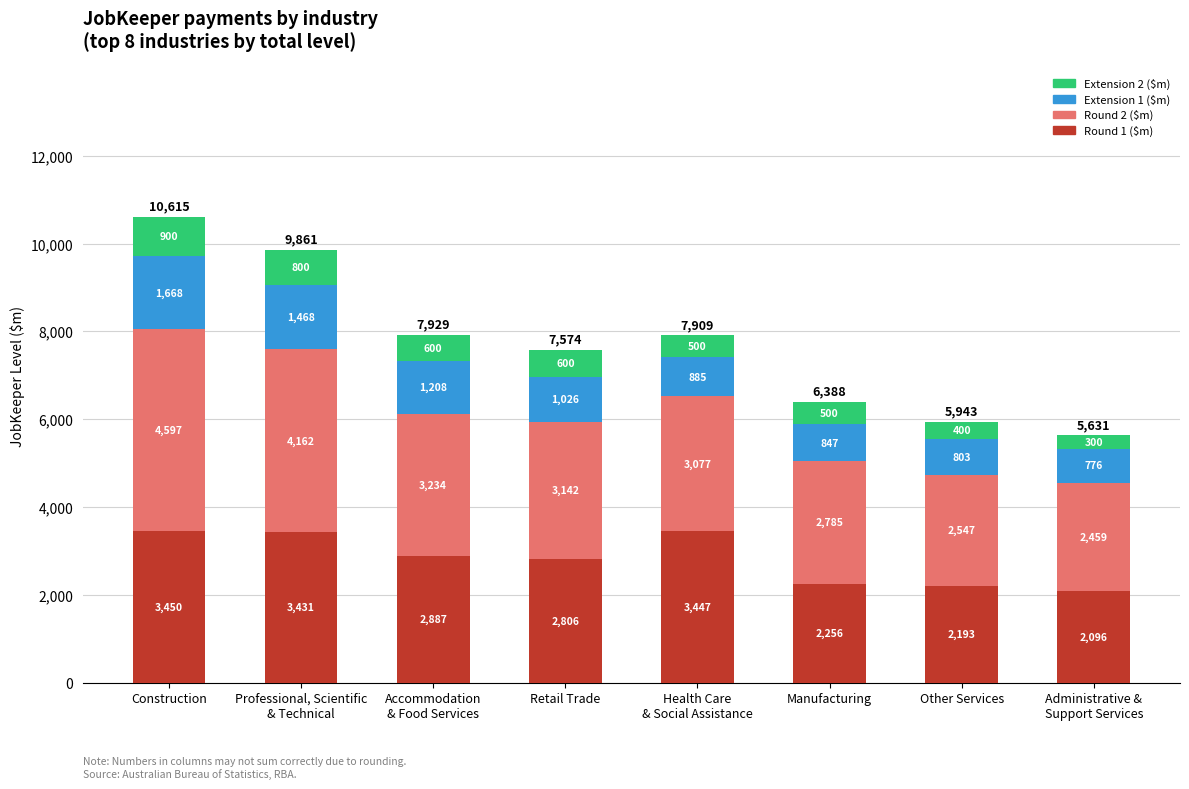

What is the difference between the second highest and minimum values in the Round 1 ($m) series?

1351